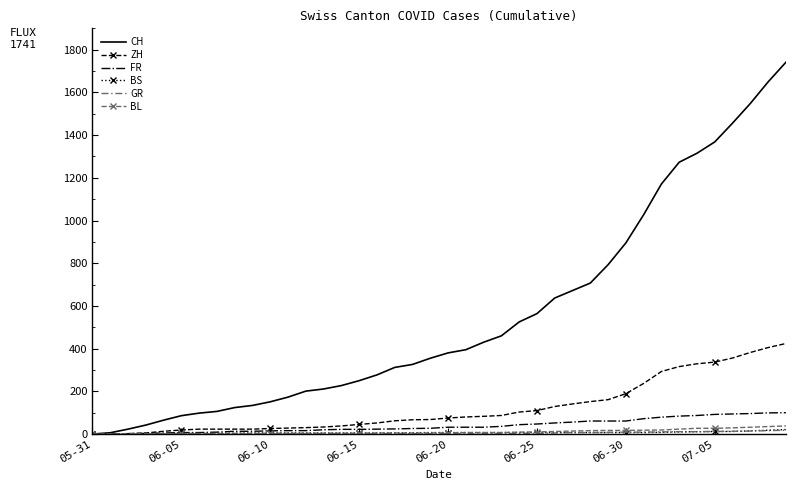

What is the greatest value displayed?

1741